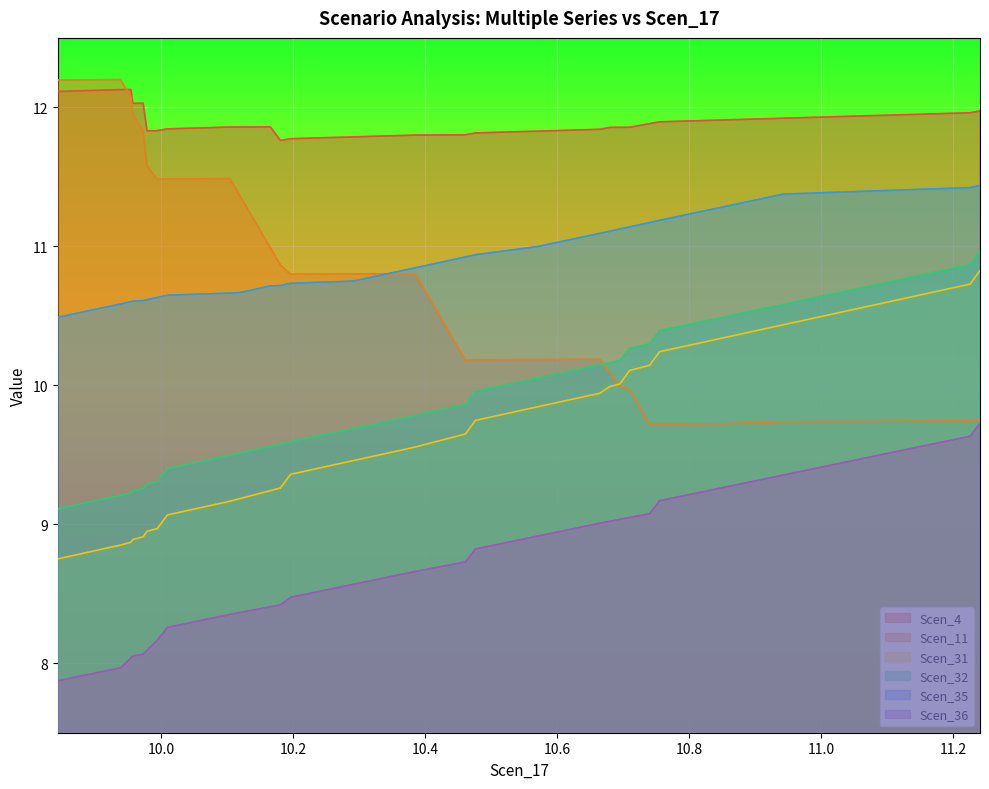

Which series has the largest total across all categories?

Scen_4